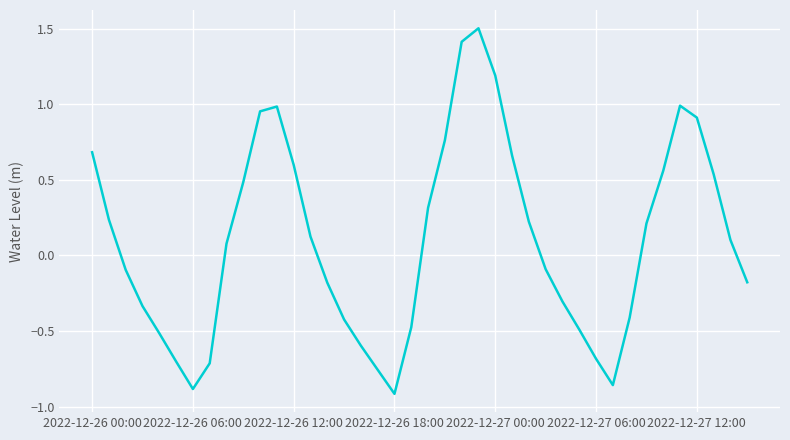

What is the difference between the maximum and minimum values?

2.4